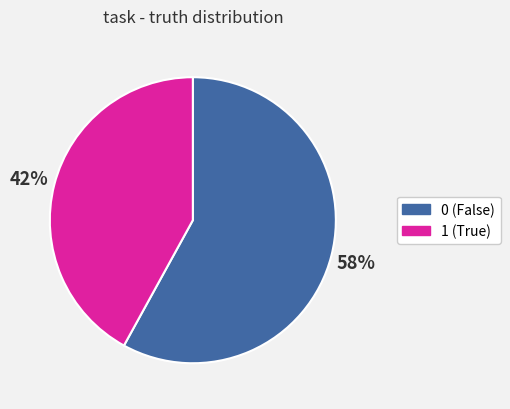

How many slices are in this pie chart?

2